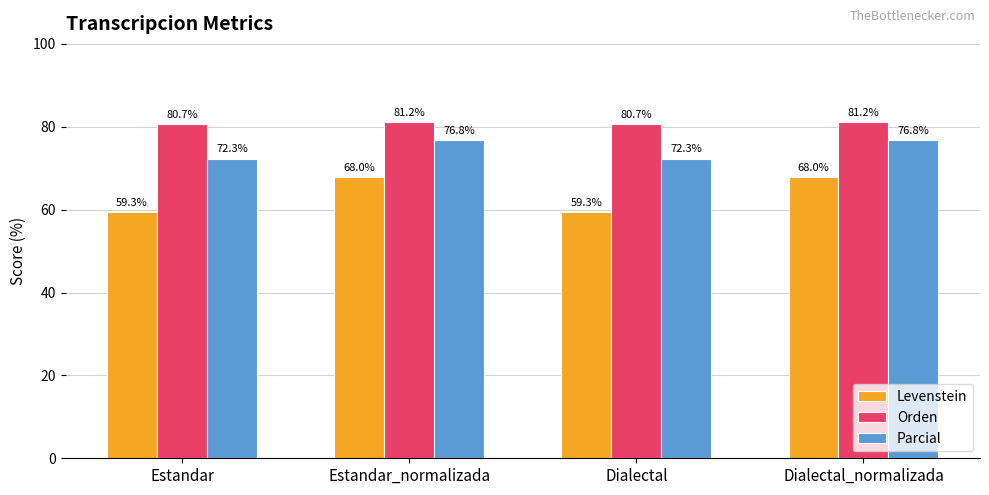

Are the bars grouped side by side (vs. stacked)?

Yes